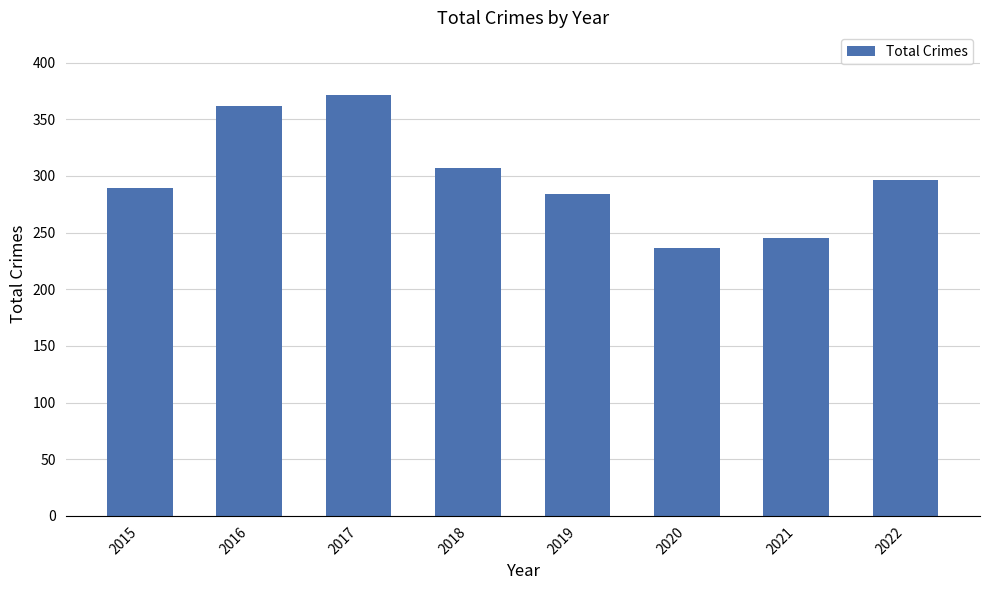

Is it true that the value at 2022 is 414?

False